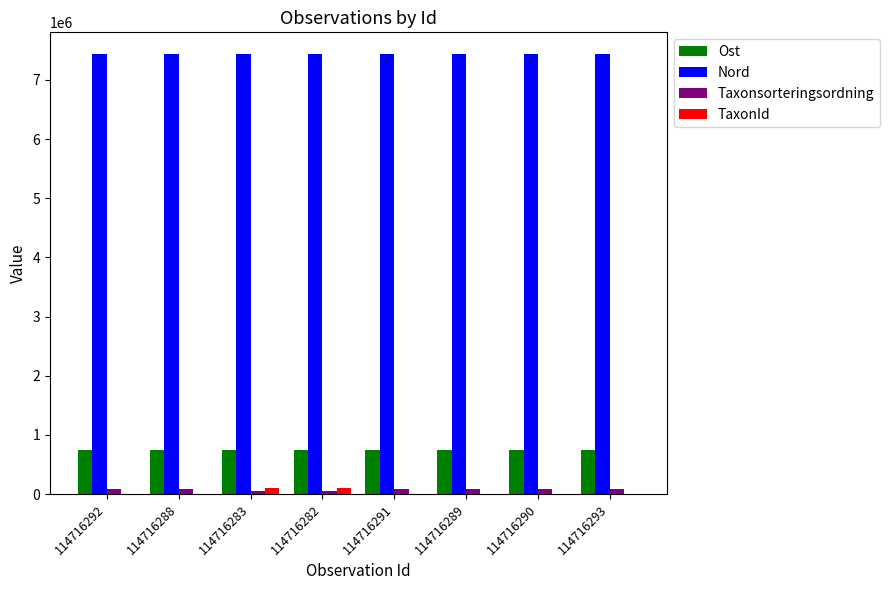

Count the number of categories in the chart.

8